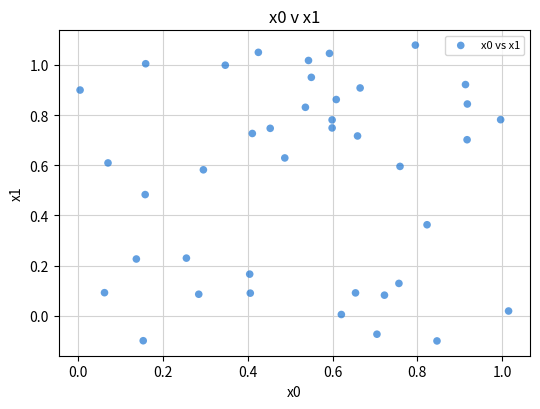

What is the range of Y values (max minus min)?

1.2